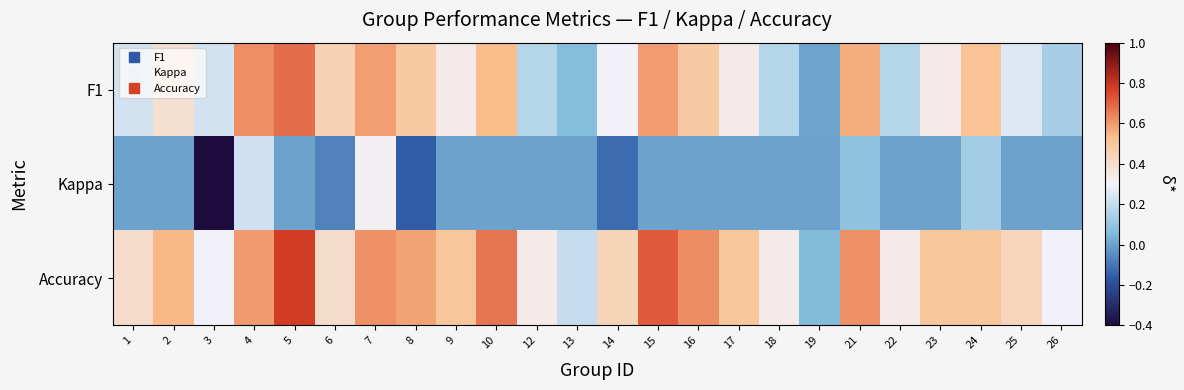

Reading left to right, extract all data points from this chart.

F1: 1=0.2	2=0.4	3=0.2	4=0.6	5=0.7	6=0.5	7=0.6	8=0.5	9=0.3	10=0.5	12=0.2	13=0.1	14=0.3	15=0.6	16=0.5	17=0.3	18=0.2	19=0.0	21=0.6	22=0.2	23=0.3	24=0.5	25=0.3	26=0.1
Kappa: 1=0.0	2=0.0	3=-0.4	4=0.2	5=0.0	6=-0.1	7=0.3	8=-0.2	9=0.0	10=0.0	12=0.0	13=0.0	14=-0.1	15=0.0	16=0.0	17=0.0	18=0.0	19=0.0	21=0.1	22=0.0	23=0.0	24=0.1	25=0.0	26=0.0
Accuracy: 1=0.4	2=0.5	3=0.3	4=0.6	5=0.8	6=0.4	7=0.6	8=0.6	9=0.5	10=0.7	12=0.3	13=0.2	14=0.4	15=0.7	16=0.6	17=0.5	18=0.3	19=0.1	21=0.6	22=0.3	23=0.5	24=0.5	25=0.4	26=0.3